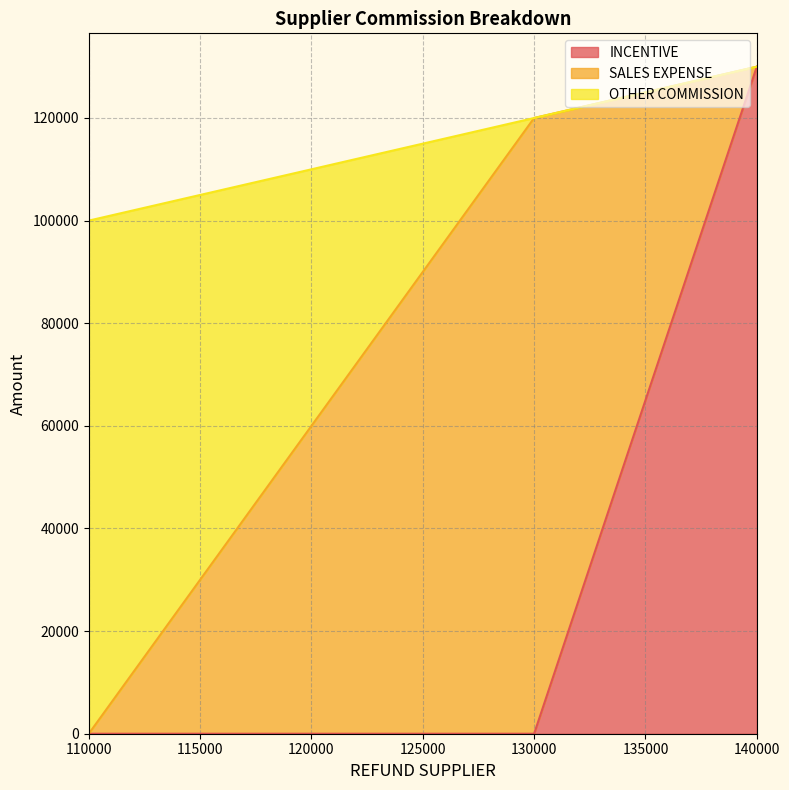

Count the OTHER COMMISSION values in the range 0 to 130000.

3